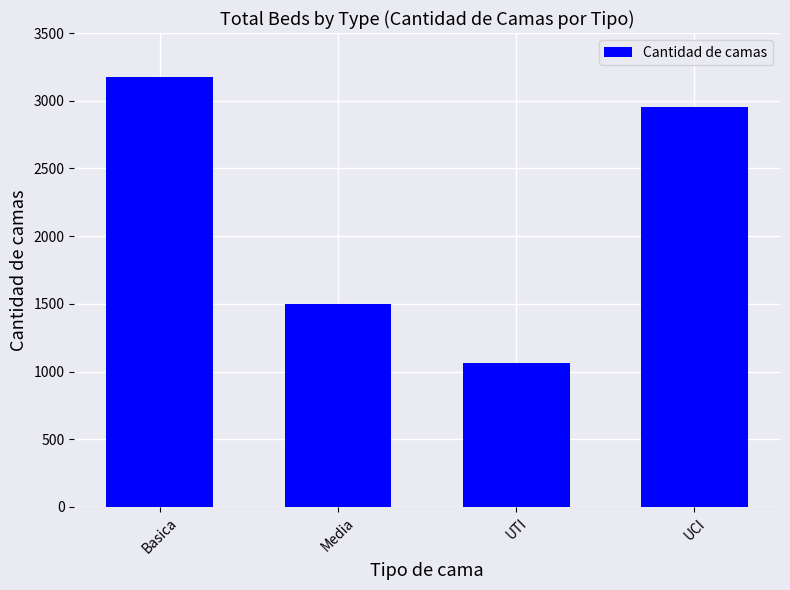

List the labels in order of value, smallest first.

UTI, Media, UCI, Basica